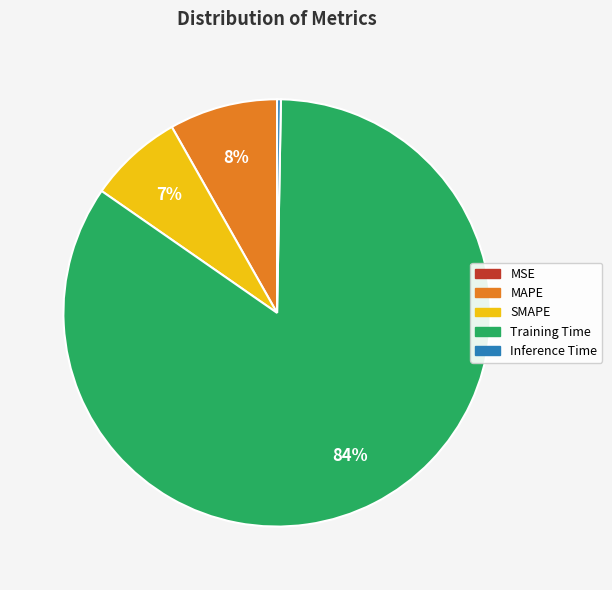

To the nearest percent, what is the average slice percentage?

20%